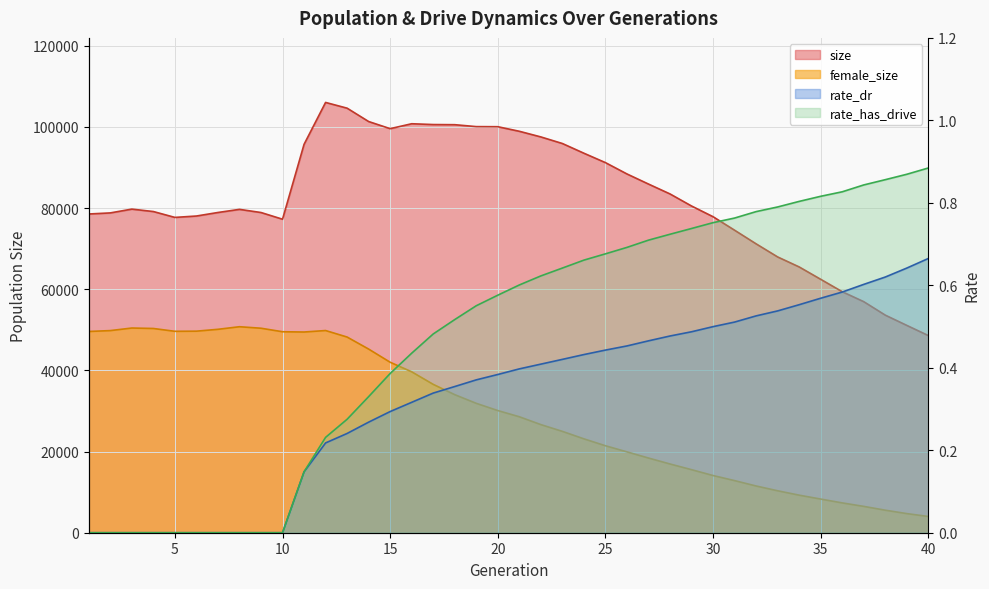

How many lines are shown in the chart?

4